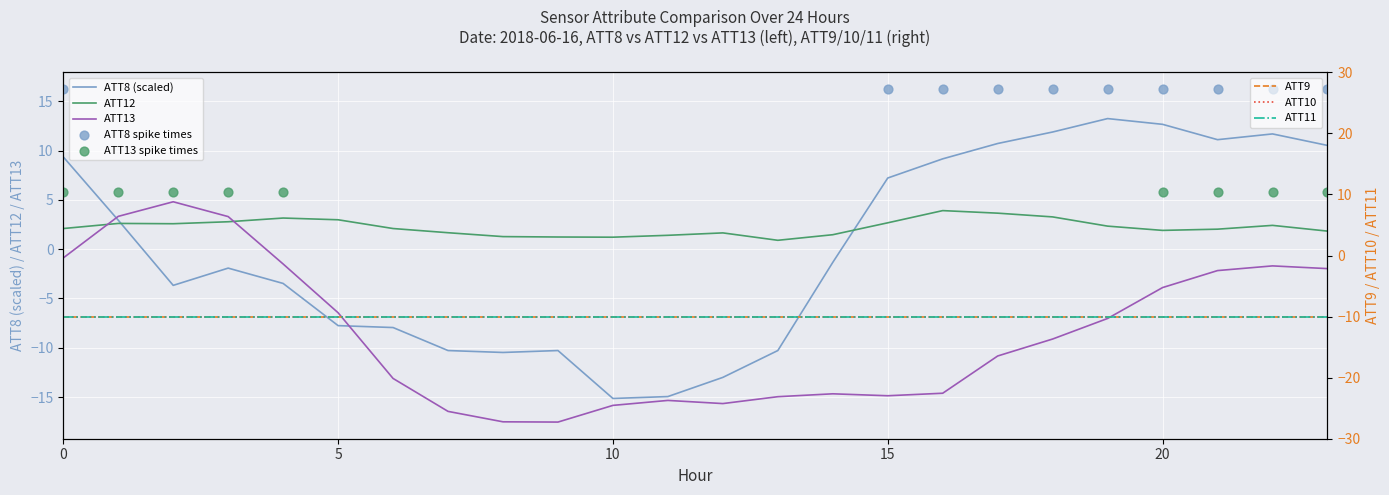

Which series has the widest spread of Y values?

ATT8